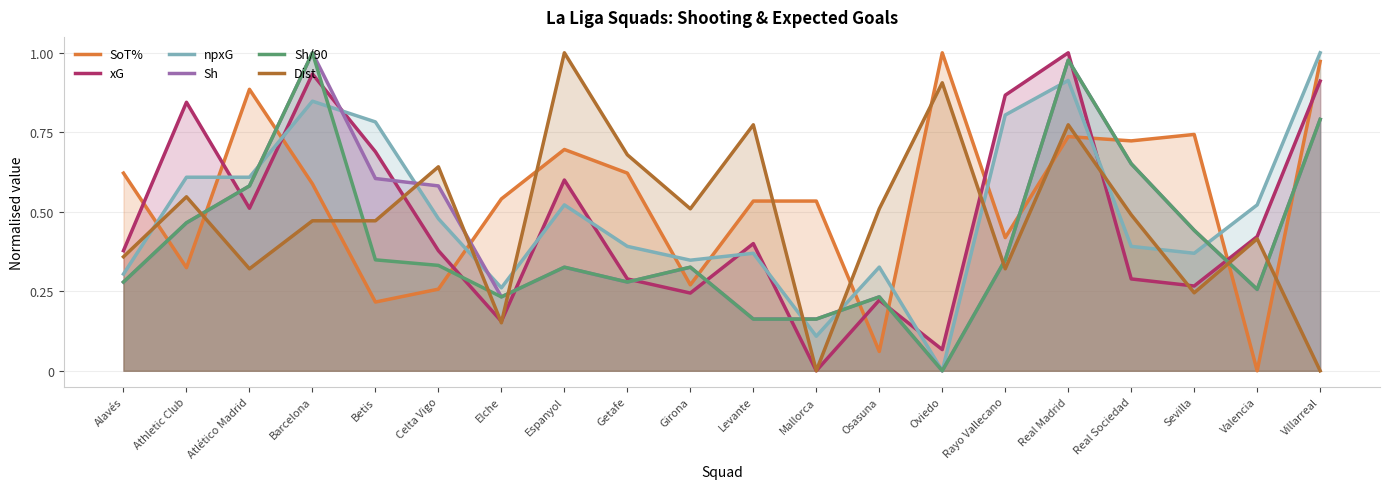

Between which two adjacent categories do xG and Dist first intersect?

Betis and Celta Vigo